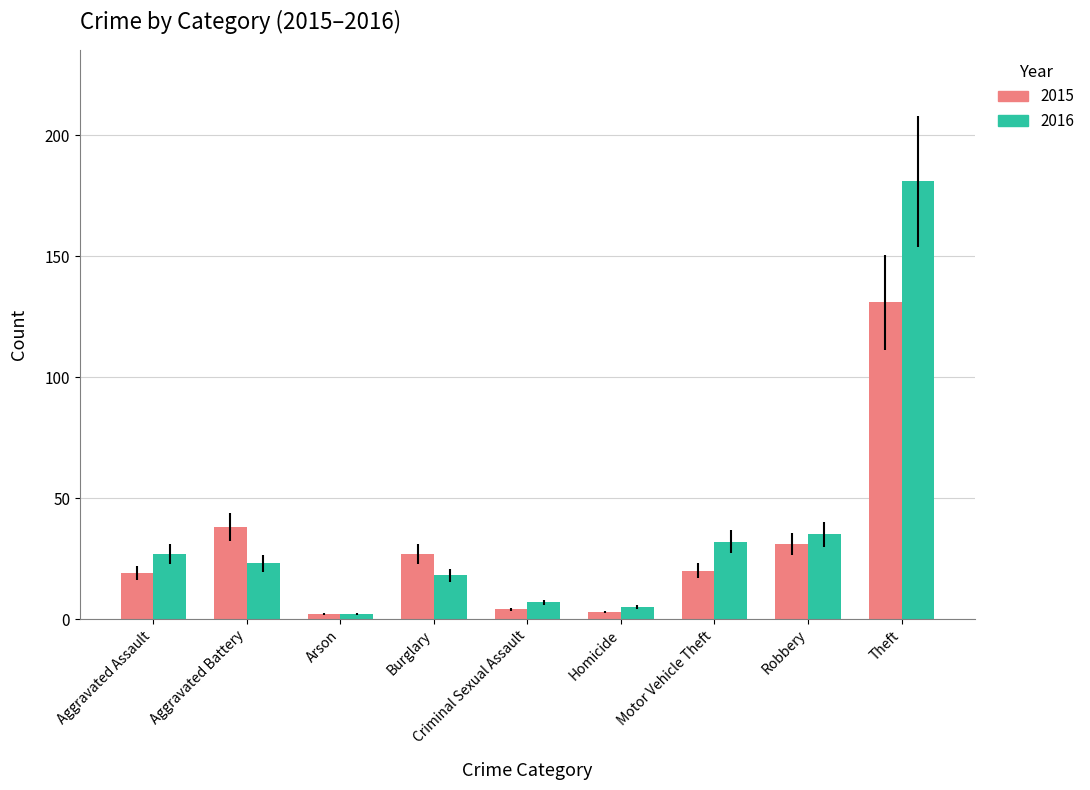

The 2016 series shows 18 at Burglary. True or false?

True